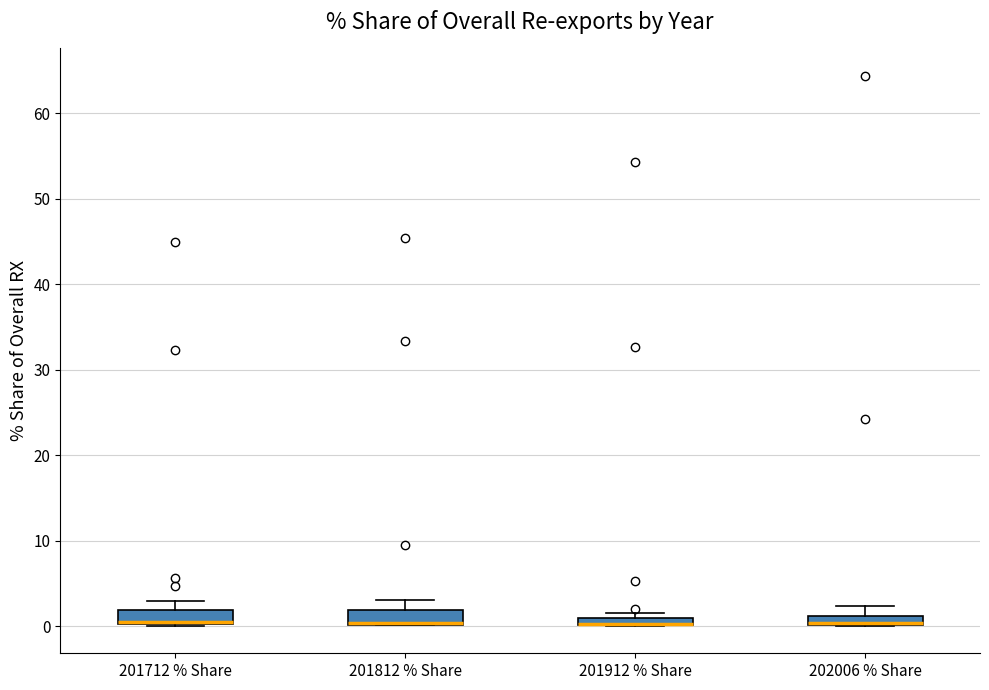

Where does the upper whisker of the box for 202006 % Share end on the y-axis? The values are not printed on the chart, so give them approximately, as read against the axis.

2